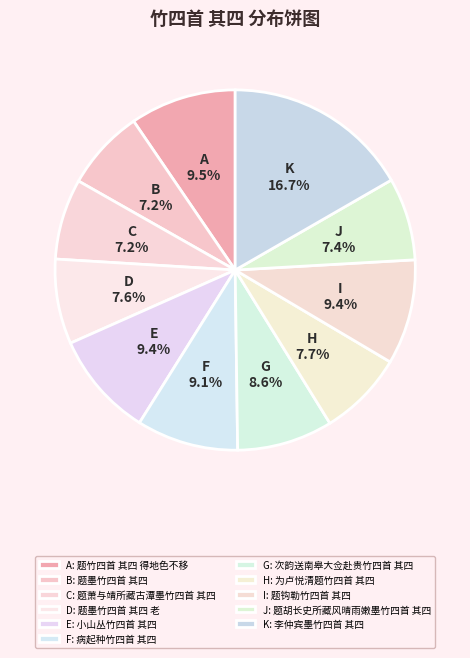

Do E and J together represent more than half of the pie?

No